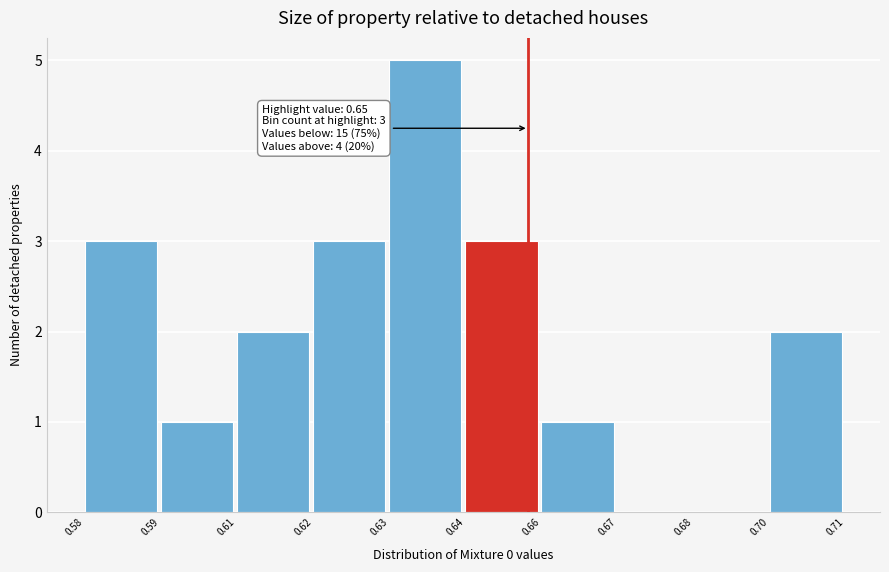

Reading left to right, list all the values displayed in this chart.

0.58=3	0.59=1	0.61=2	0.62=3	0.63=5	0.64=3	0.66=1	0.67=0	0.68=0	0.70=2